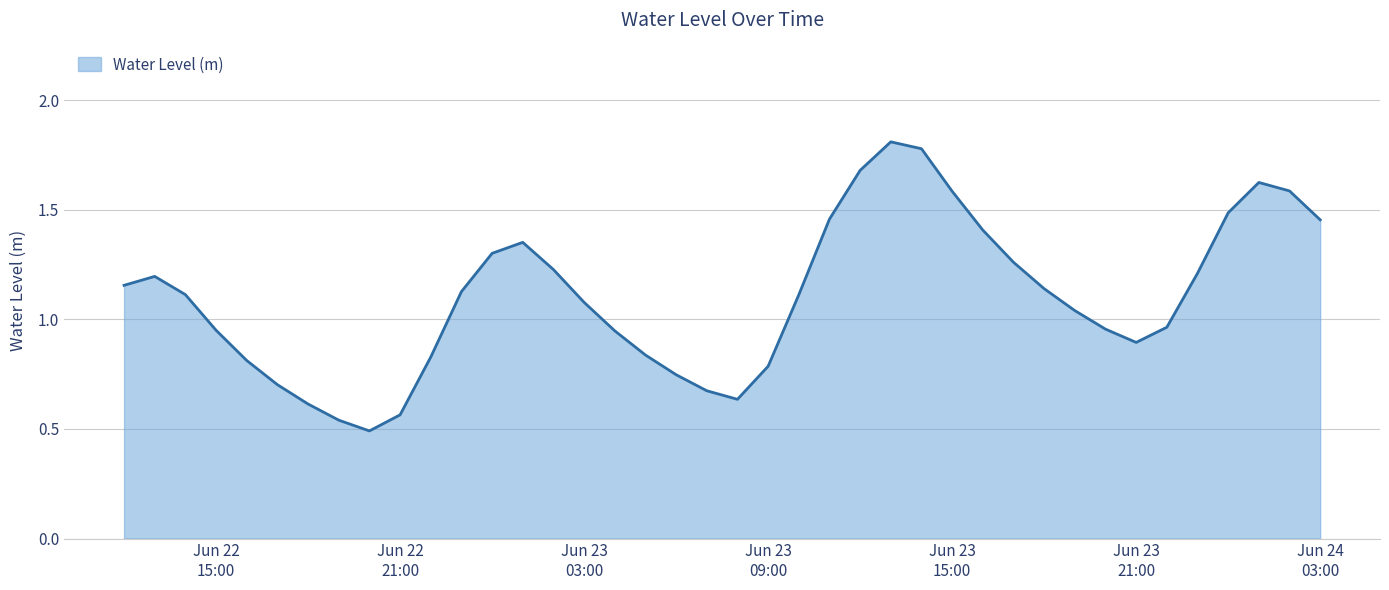

What is the maximum value shown in the chart?

1.8